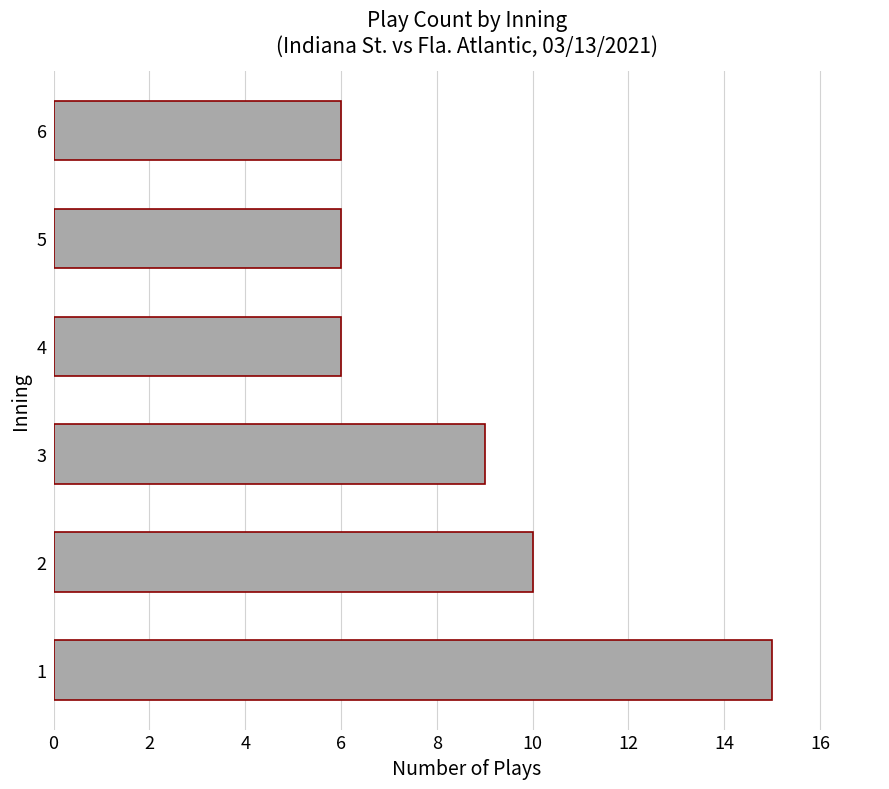

Does the chart contain stacked bars?

No